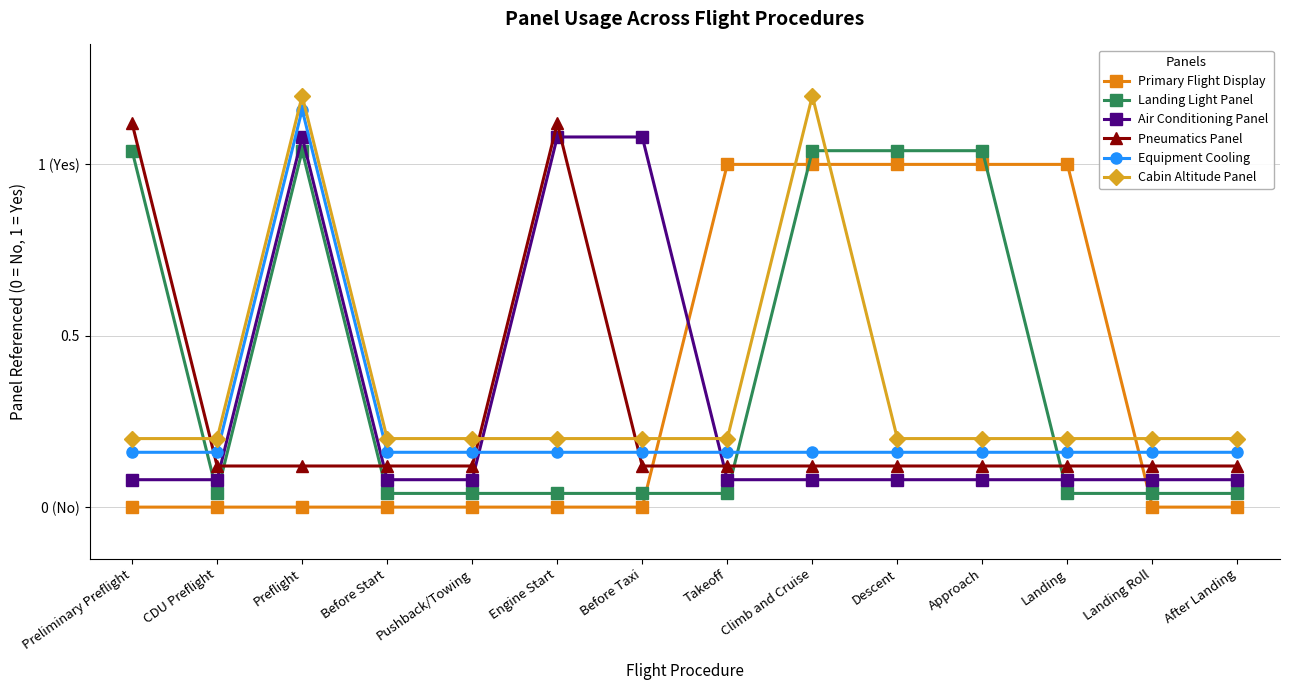

At which category is the sum across all series the highest?

Preflight